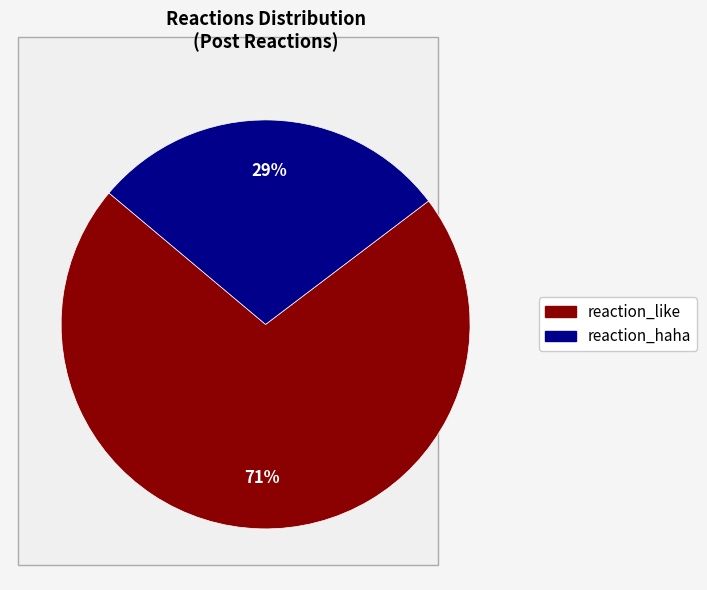

To the nearest percent, what is the average slice percentage?

50%